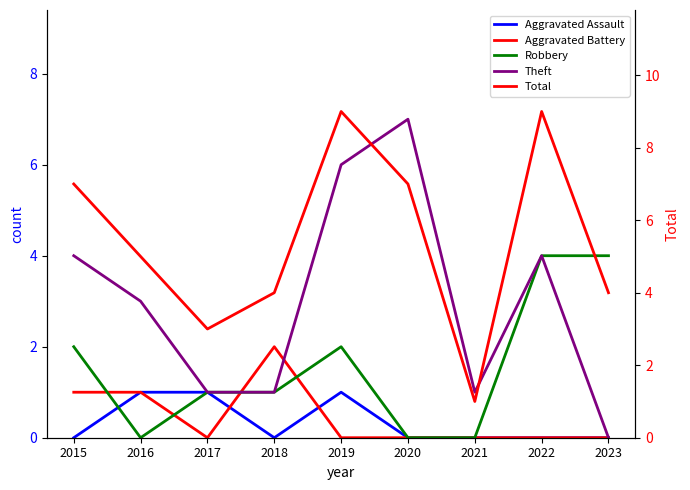

Which category has the lowest value in the Aggravated Assault series?

2015